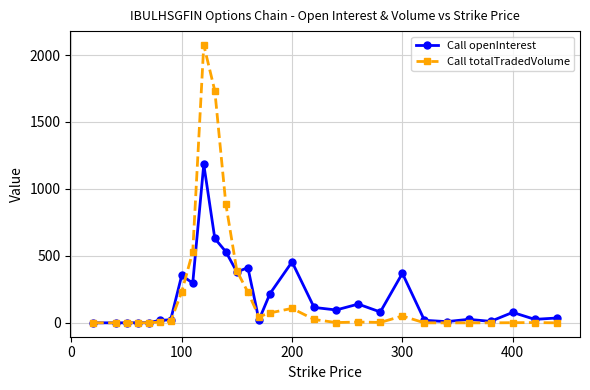

Which series has the widest spread of values?

Call totalTradedVolume